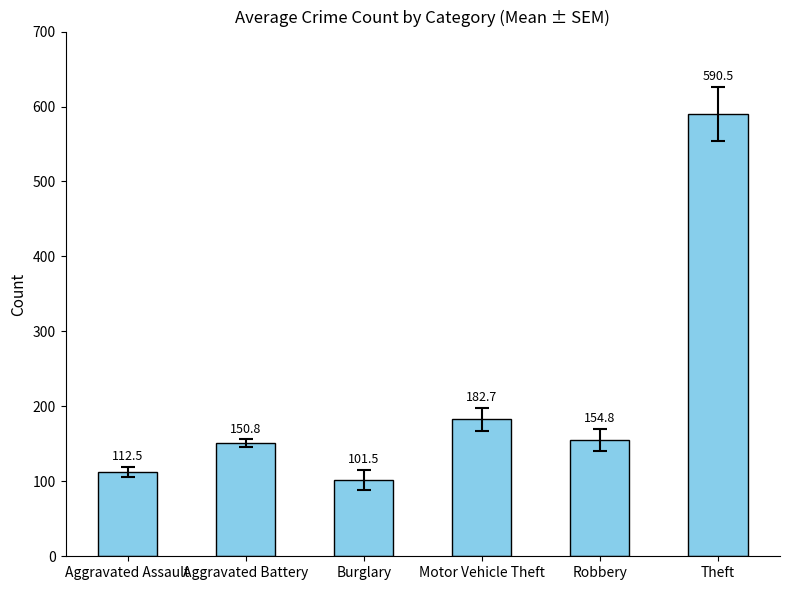

What is the greatest value displayed?

590.5